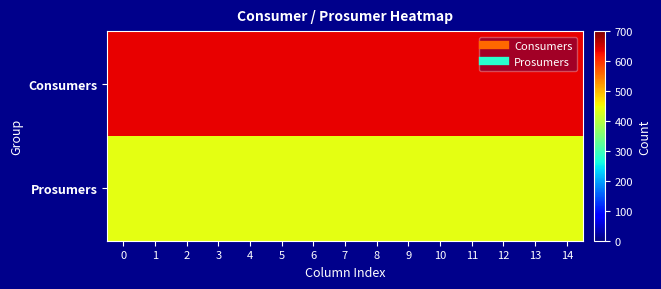

Reading left to right, extract all data points from this chart.

Consumers: 0=635	1=635	2=635	3=635	4=635	5=635	6=635	7=635	8=635	9=635	10=635	11=635	12=635	13=635	14=635
Prosumers: 0=440	1=440	2=440	3=440	4=440	5=440	6=440	7=440	8=440	9=440	10=440	11=440	12=440	13=440	14=440